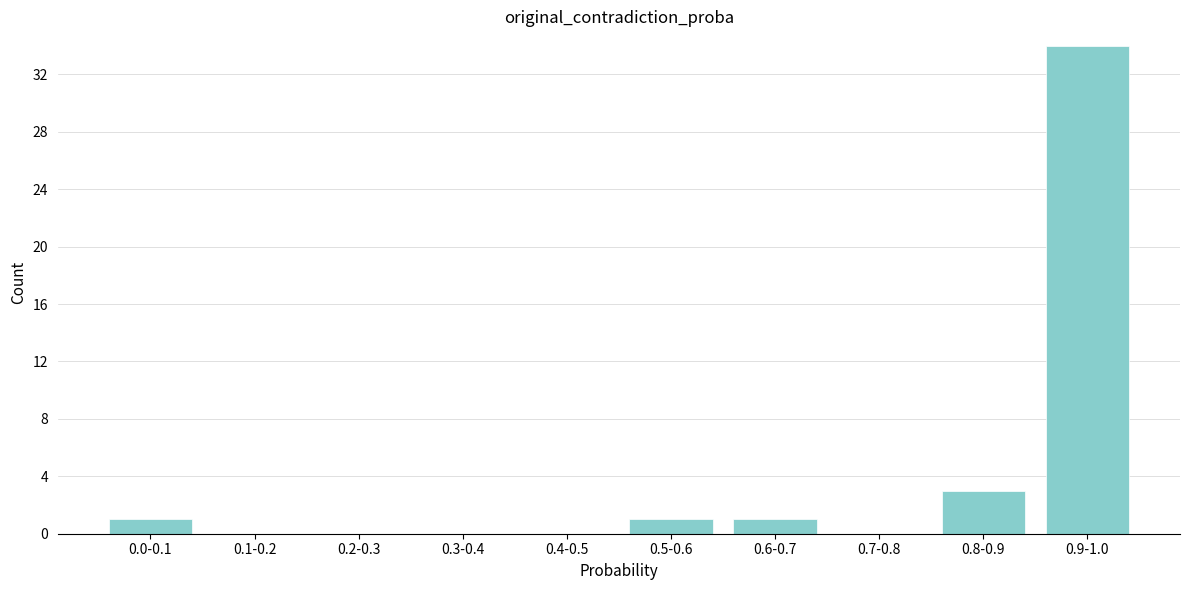

At which category does the chart reach its peak across all series?

0.9-1.0